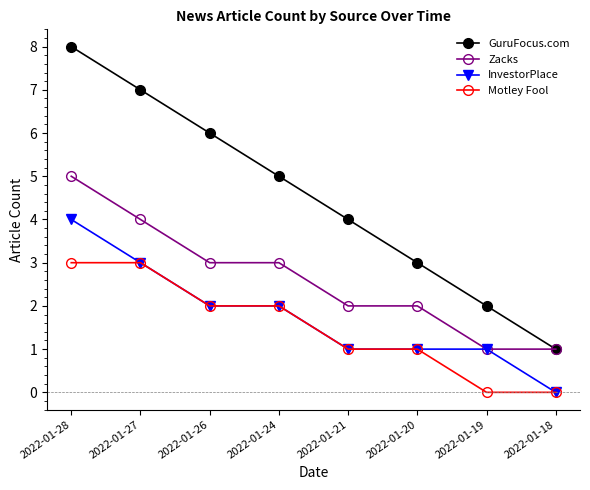

Reading left to right, list all the values displayed in this chart.

GuruFocus.com: 2022-01-28=8	2022-01-27=7	2022-01-26=6	2022-01-24=5	2022-01-21=4	2022-01-20=3	2022-01-19=2	2022-01-18=1
Zacks: 2022-01-28=5	2022-01-27=4	2022-01-26=3	2022-01-24=3	2022-01-21=2	2022-01-20=2	2022-01-19=1	2022-01-18=1
InvestorPlace: 2022-01-28=4	2022-01-27=3	2022-01-26=2	2022-01-24=2	2022-01-21=1	2022-01-20=1	2022-01-19=1	2022-01-18=0
Motley Fool: 2022-01-28=3	2022-01-27=3	2022-01-26=2	2022-01-24=2	2022-01-21=1	2022-01-20=1	2022-01-19=0	2022-01-18=0